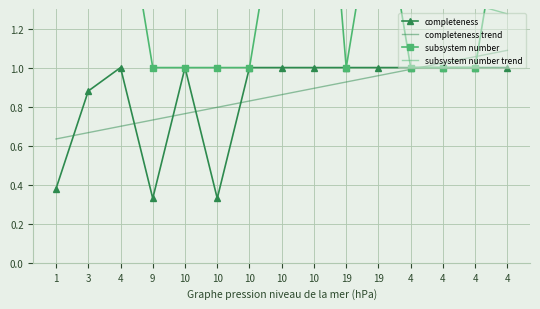

What is the maximum value for subsystem number trend?

1.9